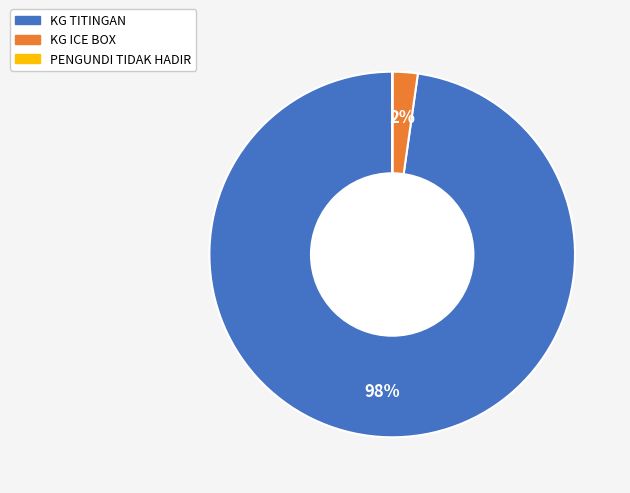

Does KG TITINGAN account for over 50% of the chart?

Yes